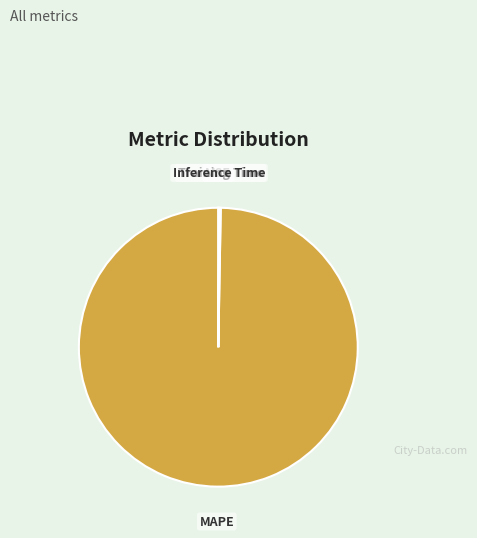

Does any single category account for the majority?

Yes